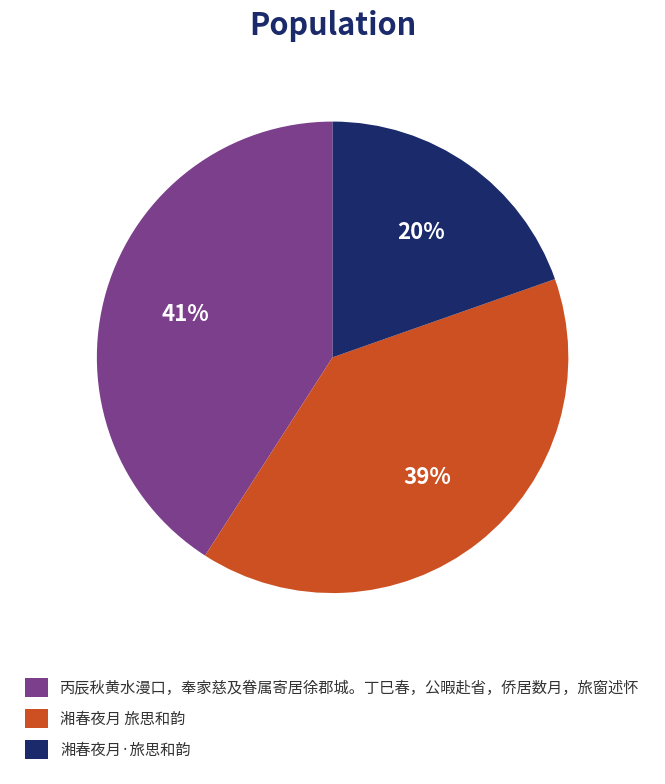

To the nearest percent, what percentage of the pie is 丙辰秋黄水漫口，奉家慈及眷属寄居徐郡城。丁巳春，公暇赴省，侨居数月，旅窗述怀?

41%